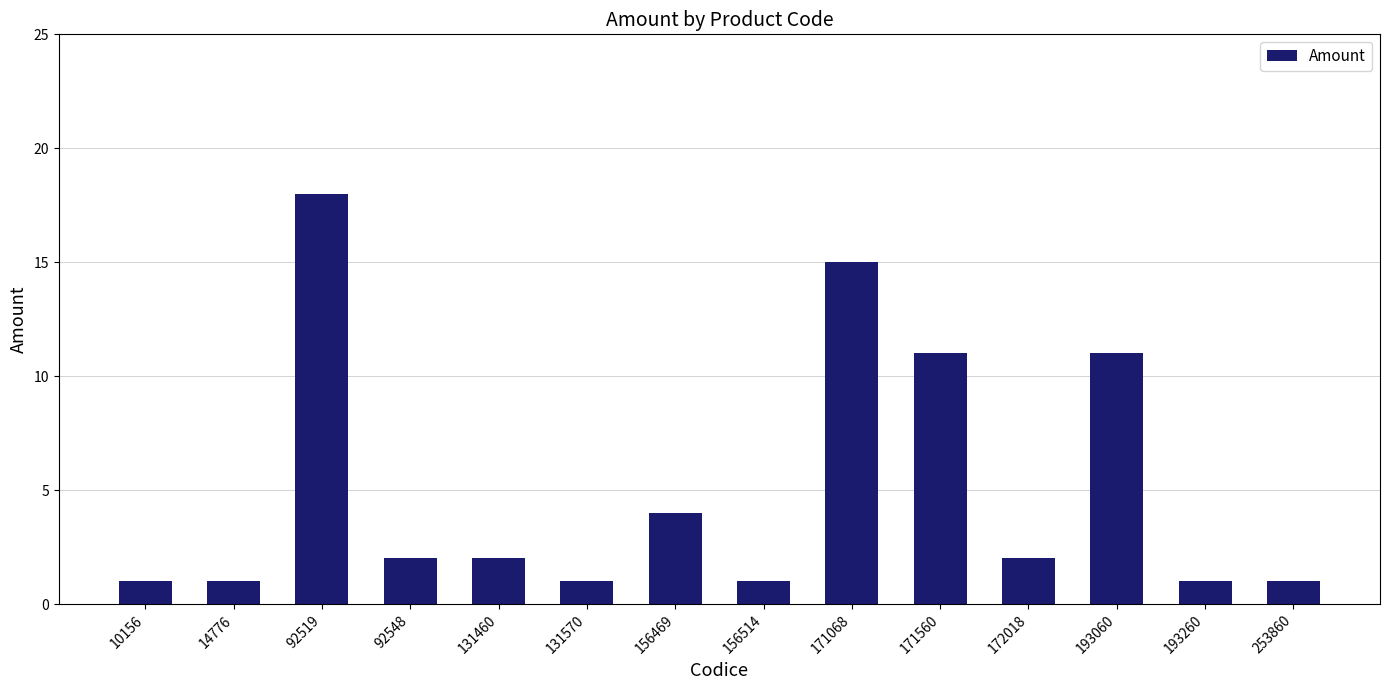

What is the smallest value displayed?

1